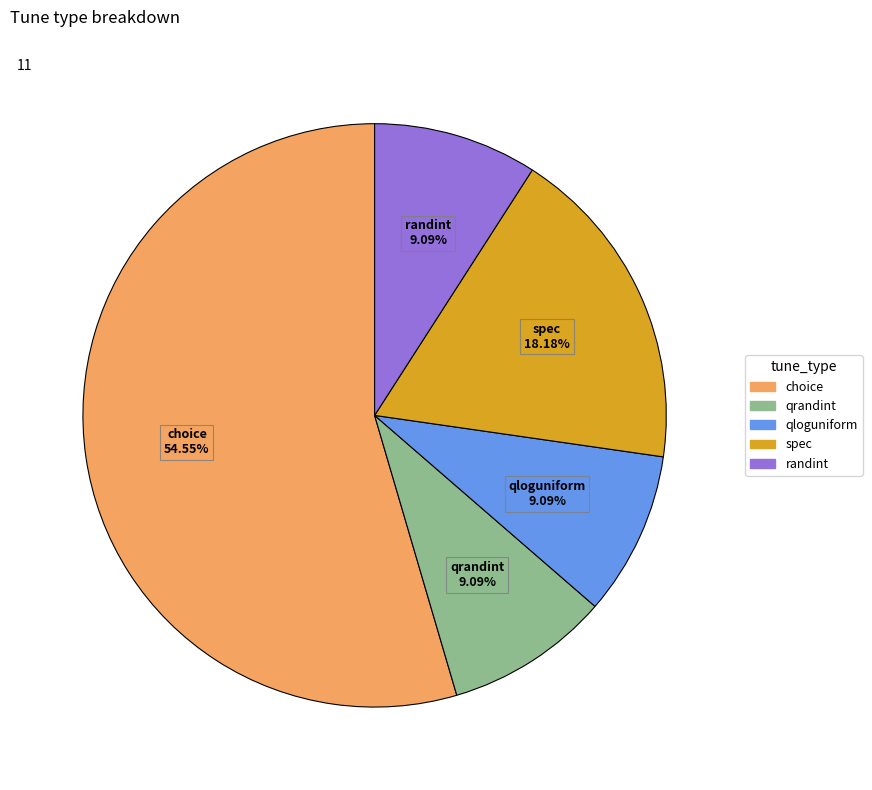

Does any single category account for the majority?

Yes